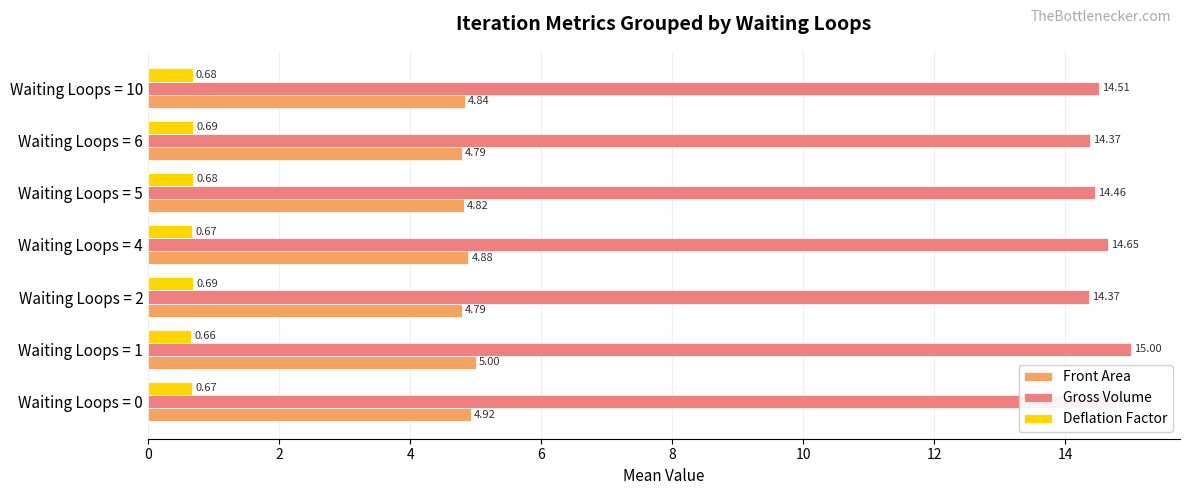

What is the average value of the Gross Volume series?

14.6